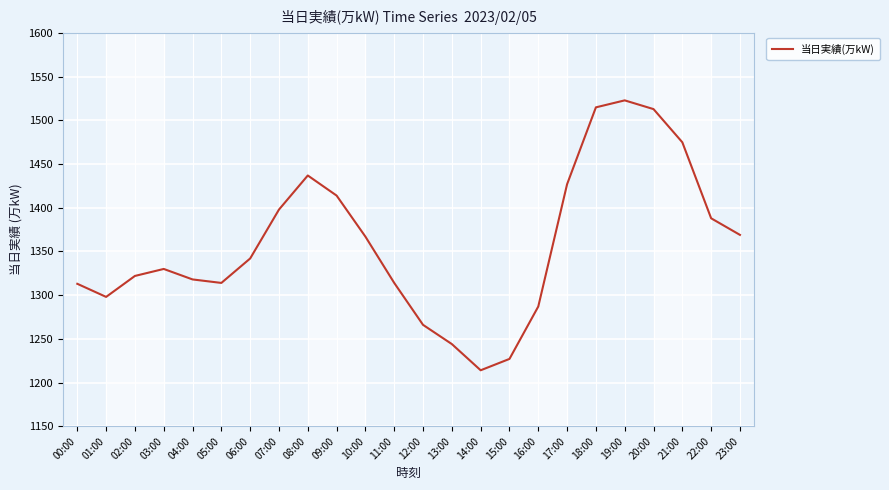

Is this an area chart (filled region under the line)?

No